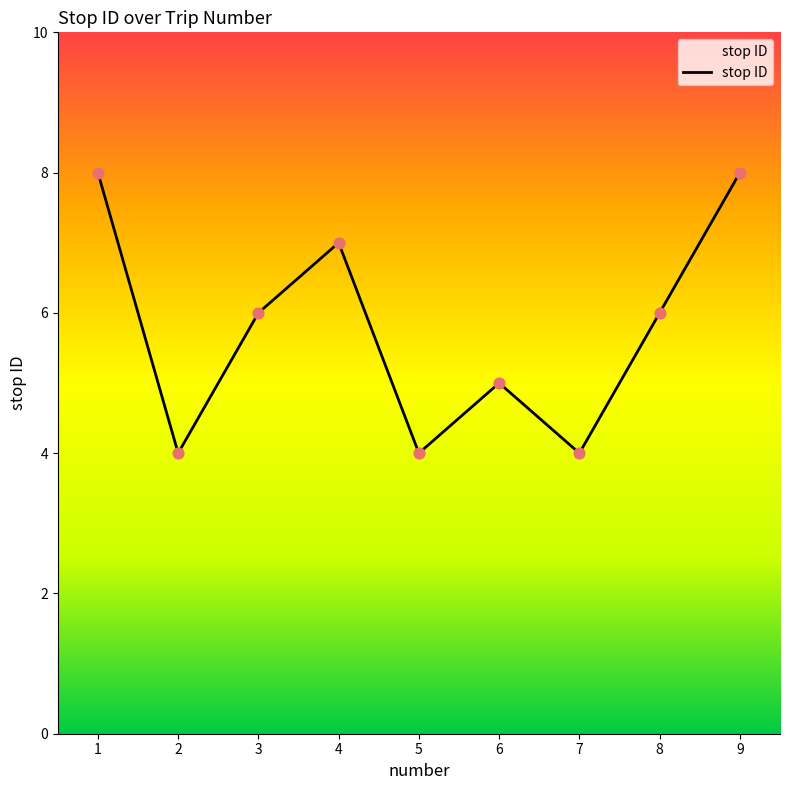

What is the change in value from 4 to 8?

-1